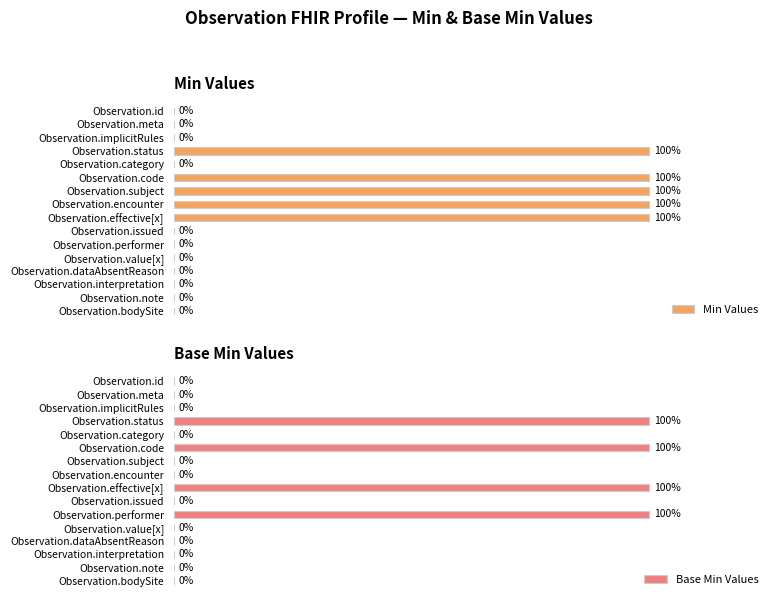

Which series has the widest spread of values?

Min Values